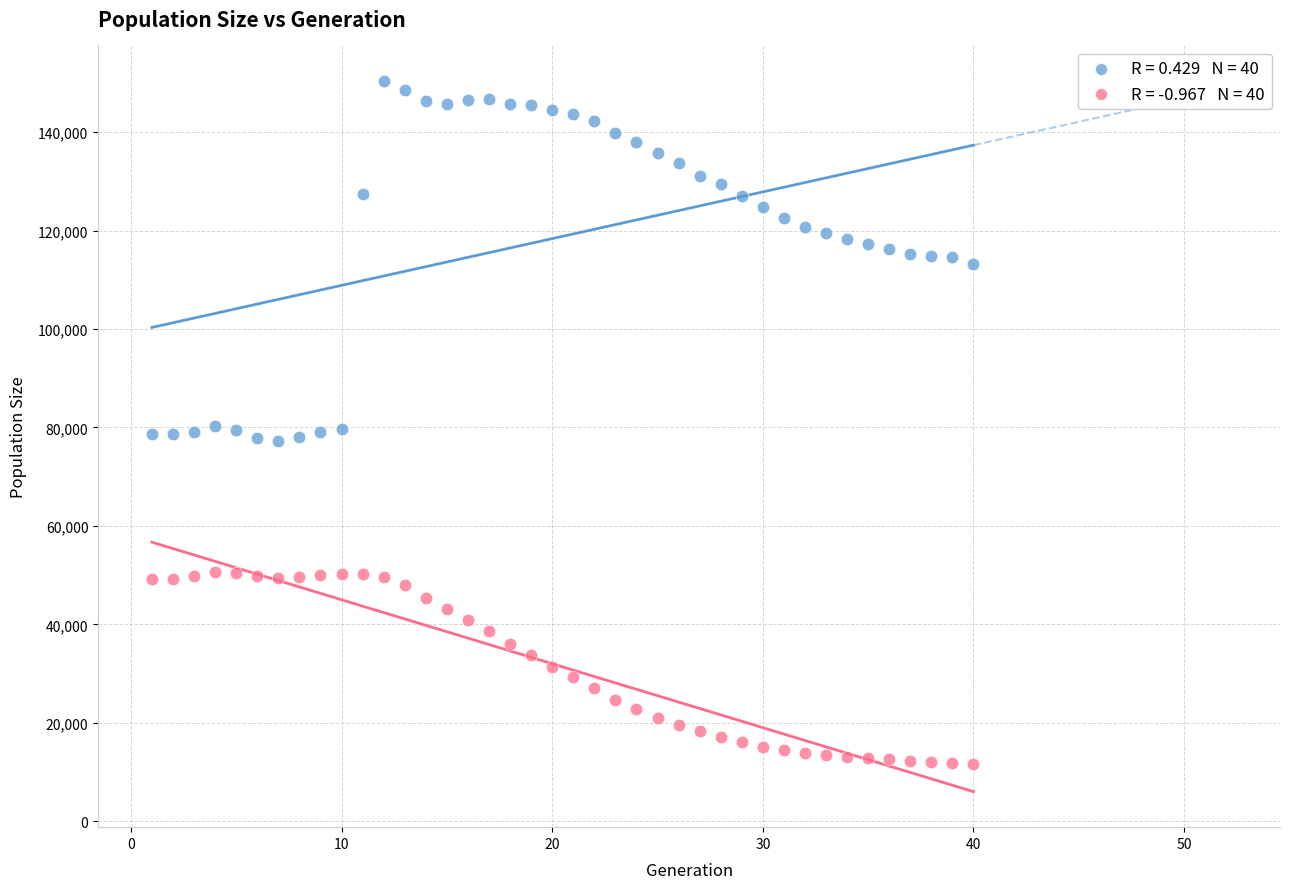

How many points are shown in the scatter plot?

80